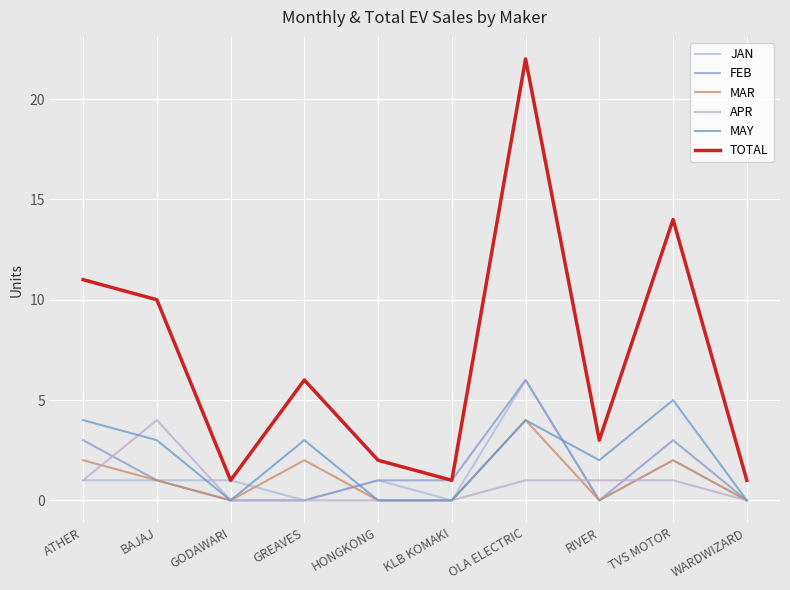

Is it true that FEB equals 0 at KLB KOMAKI?

False